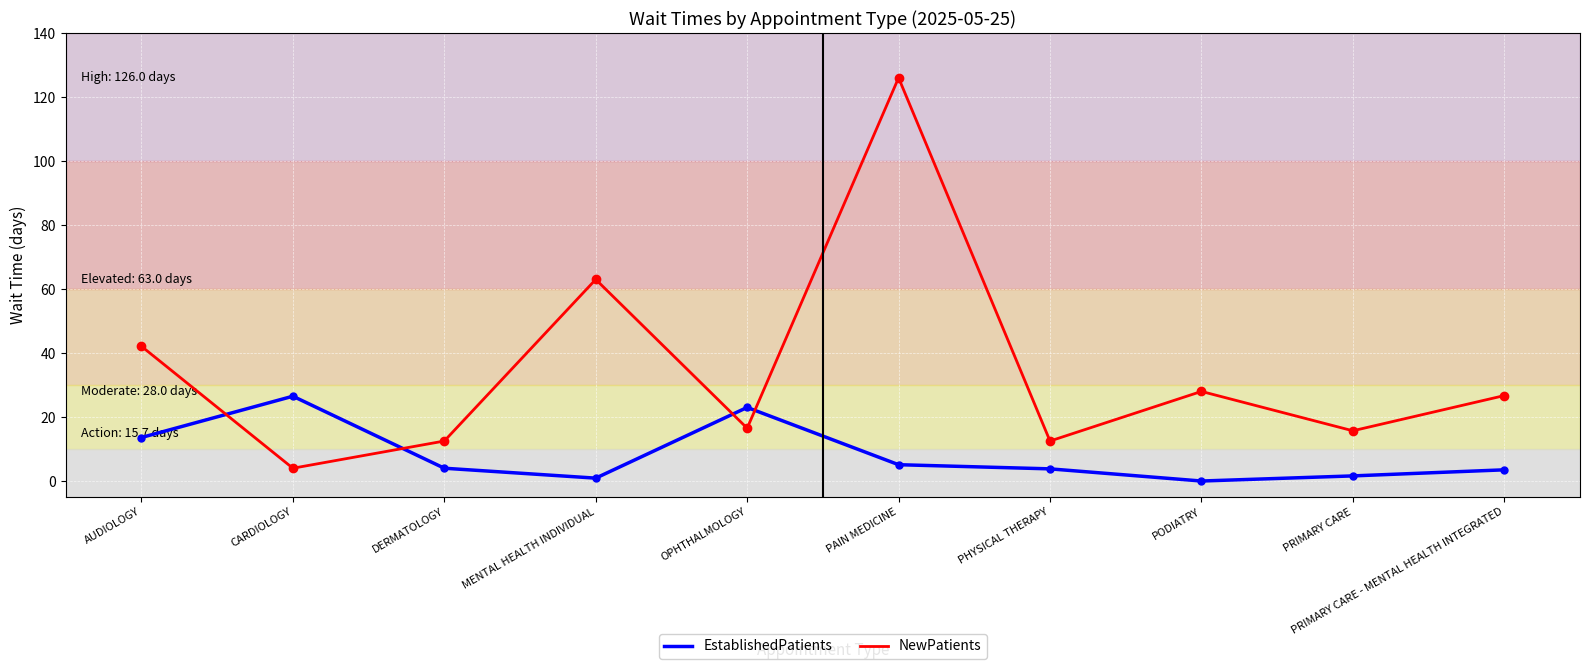

How many times do NewPatients and EstablishedPatients cross each other?

4